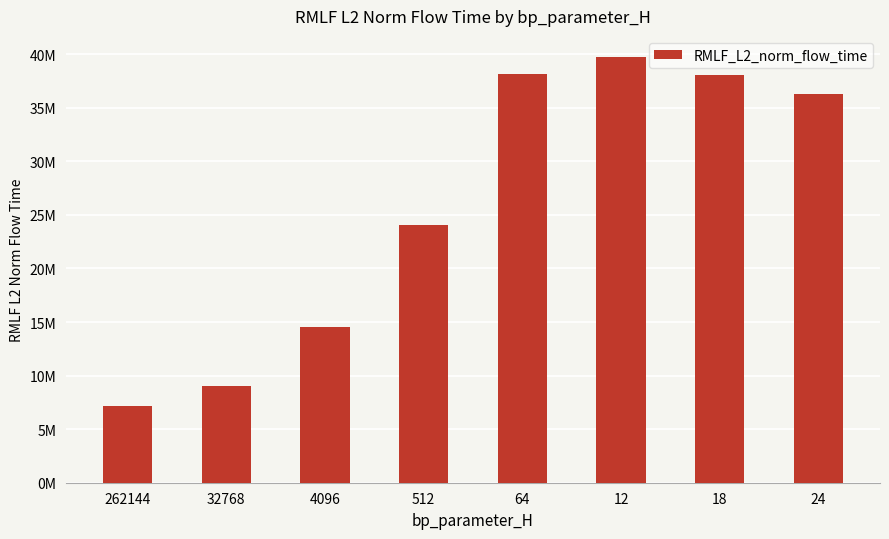

List the labels in order of value, smallest first.

262144, 32768, 4096, 512, 24, 18, 64, 12